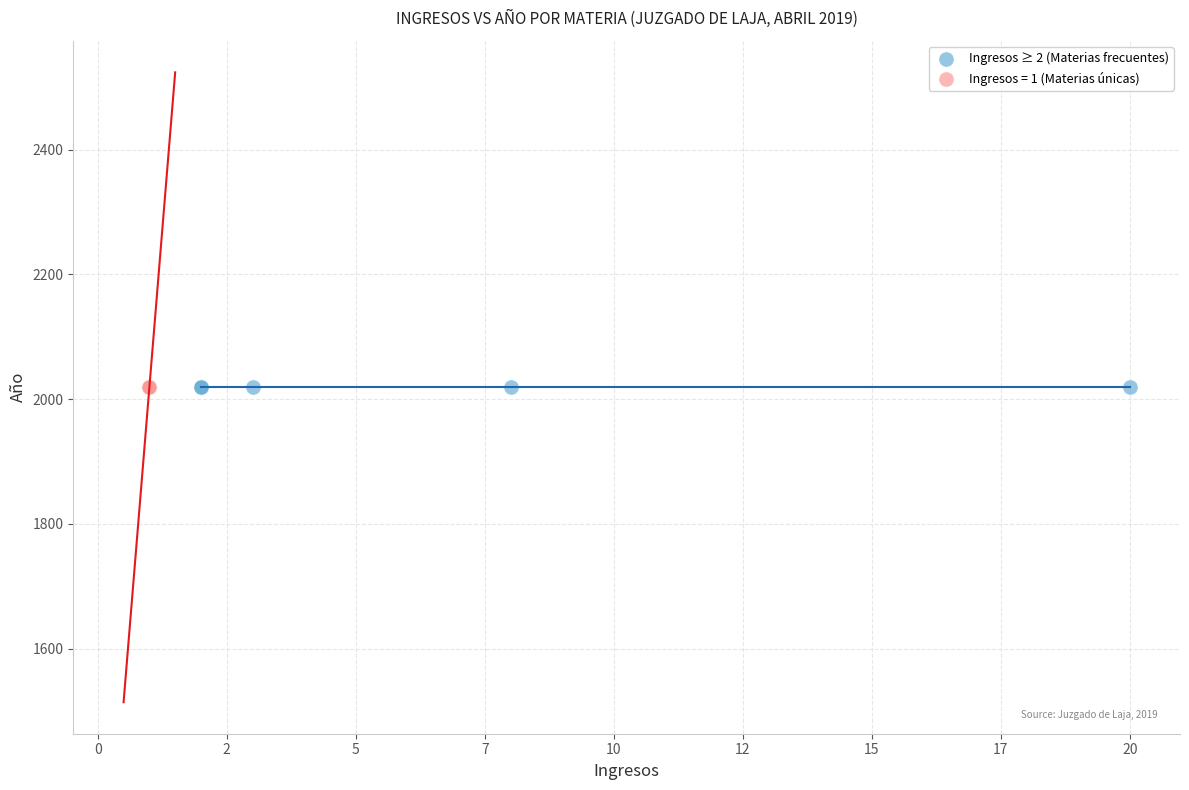

Which series has the widest spread of Y values?

Ingresos = 1 (Materias únicas)